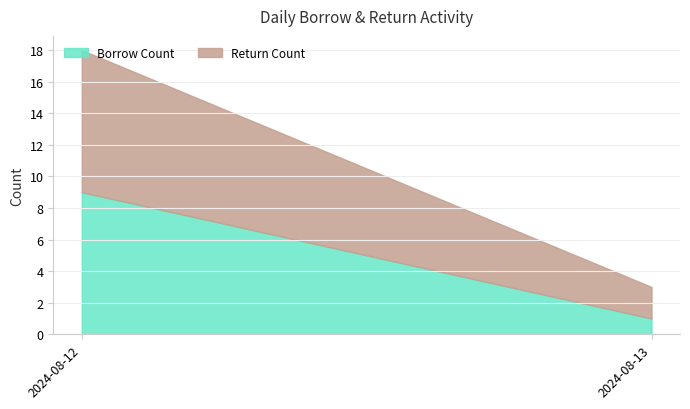

At how many categories does at least one series exceed 1?

2